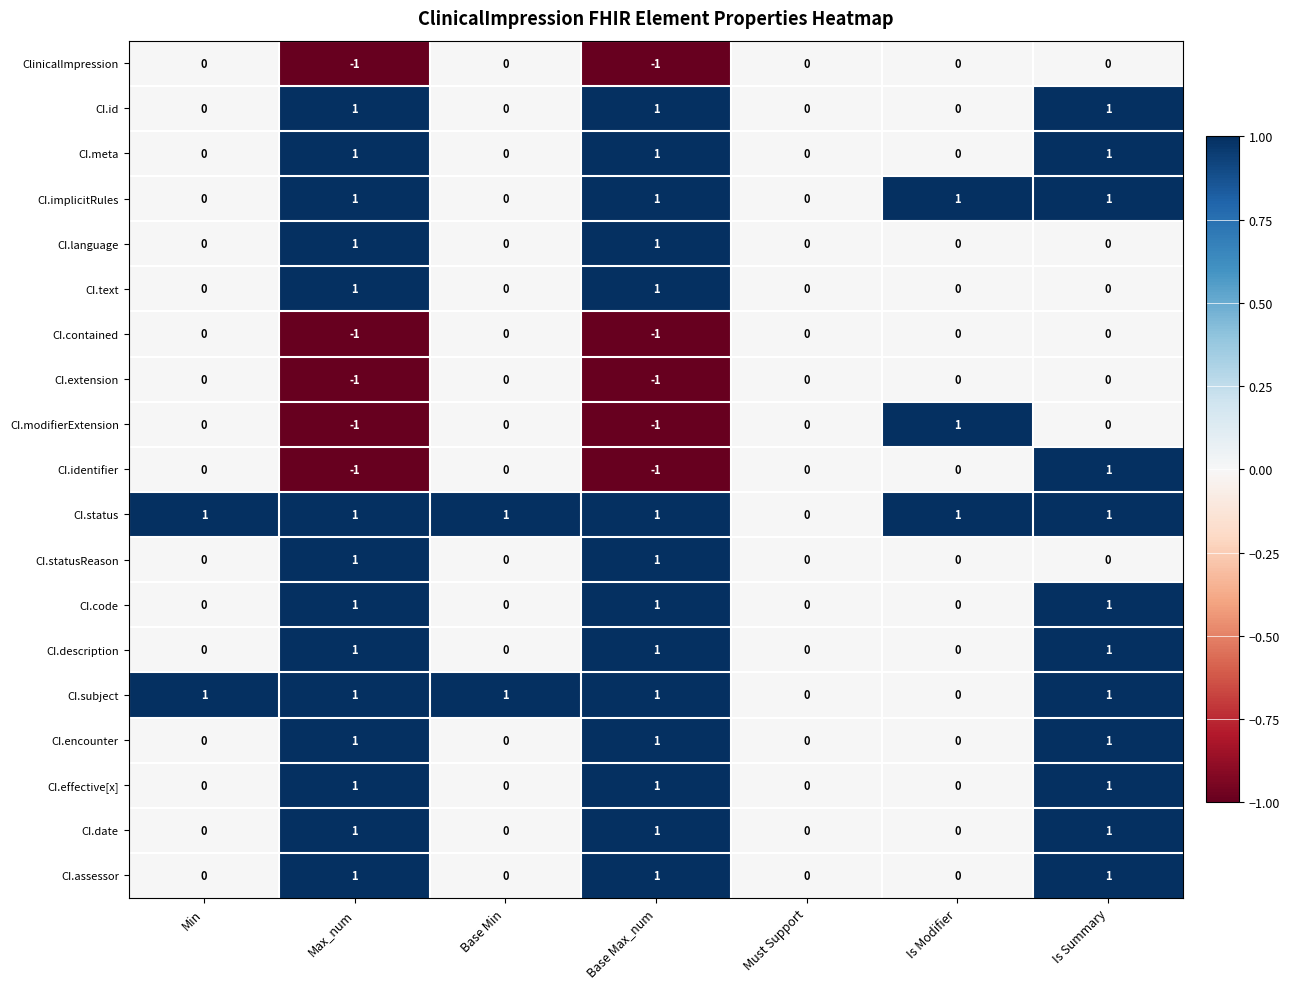

What is the sum of all CI.subject values?

5